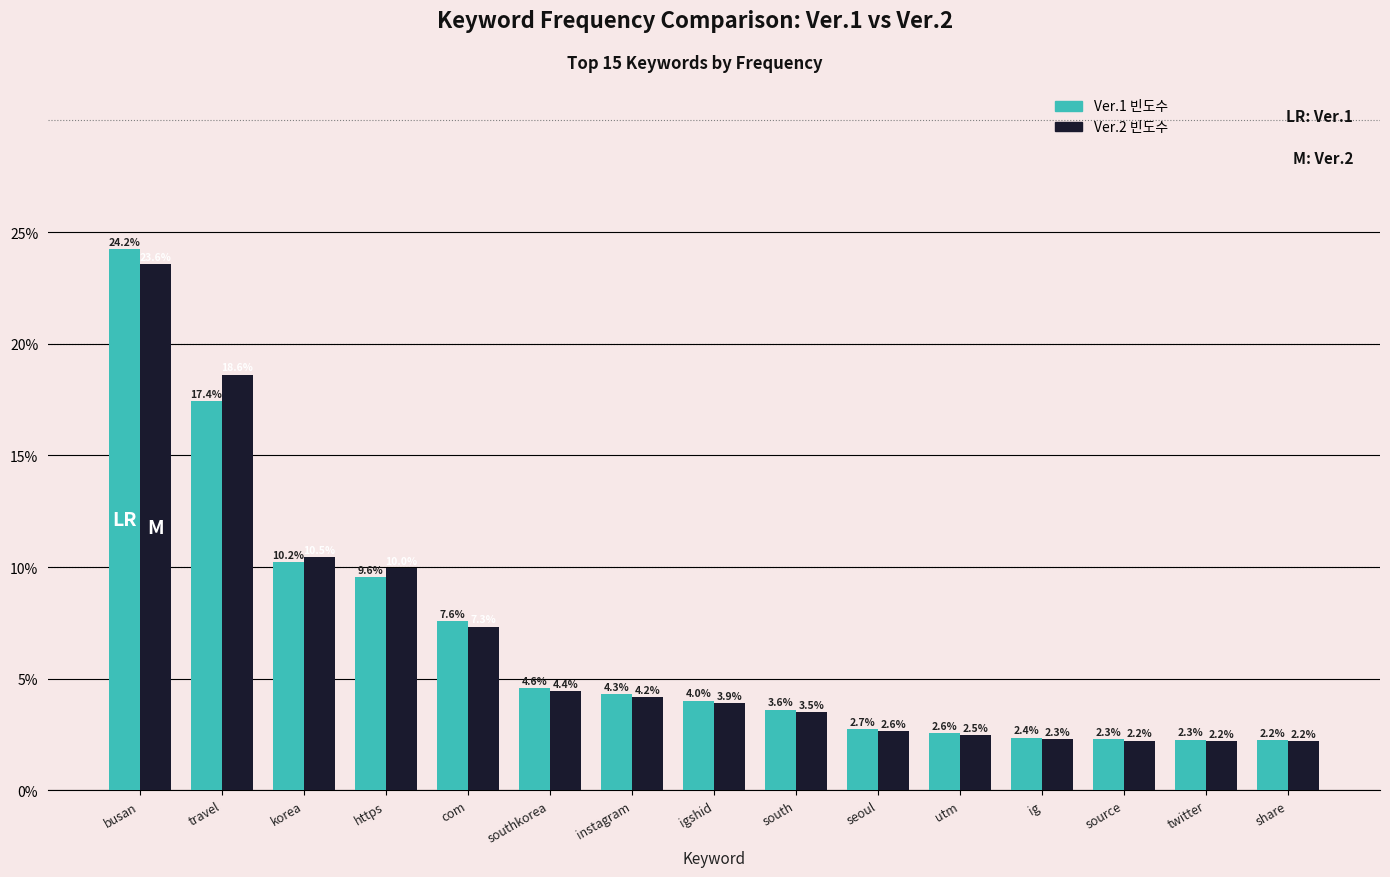

At which label does Ver.1 빈도수 reach its peak?

busan